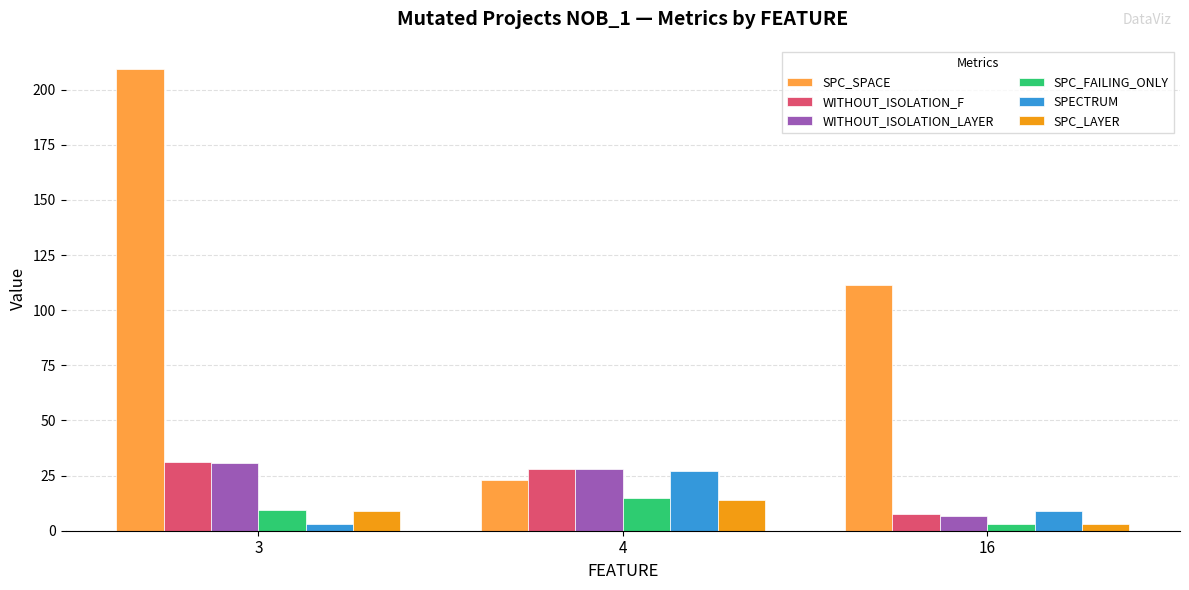

How many series are shown in this chart?

6